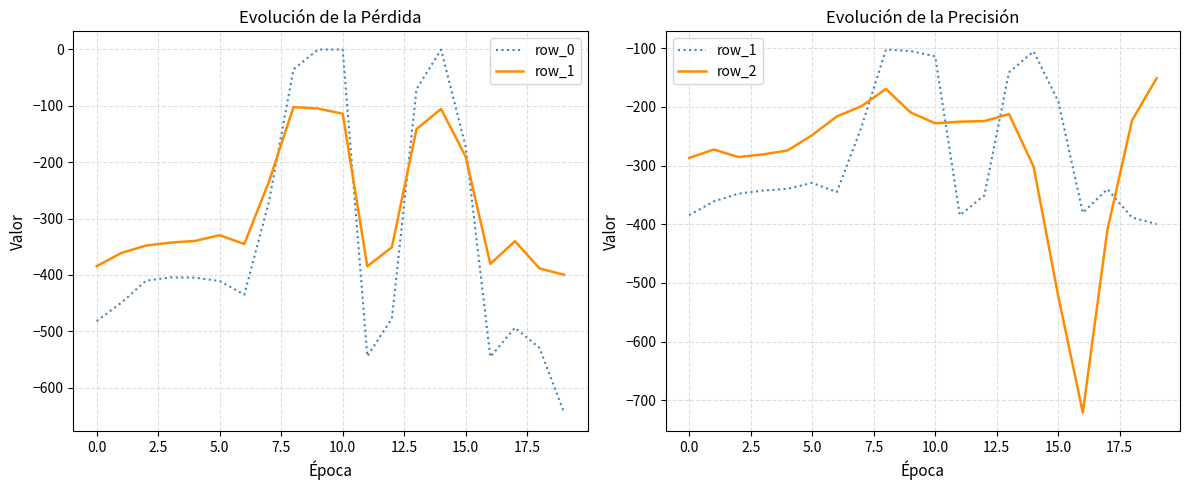

What is the average value of the row_0 series?

-339.0